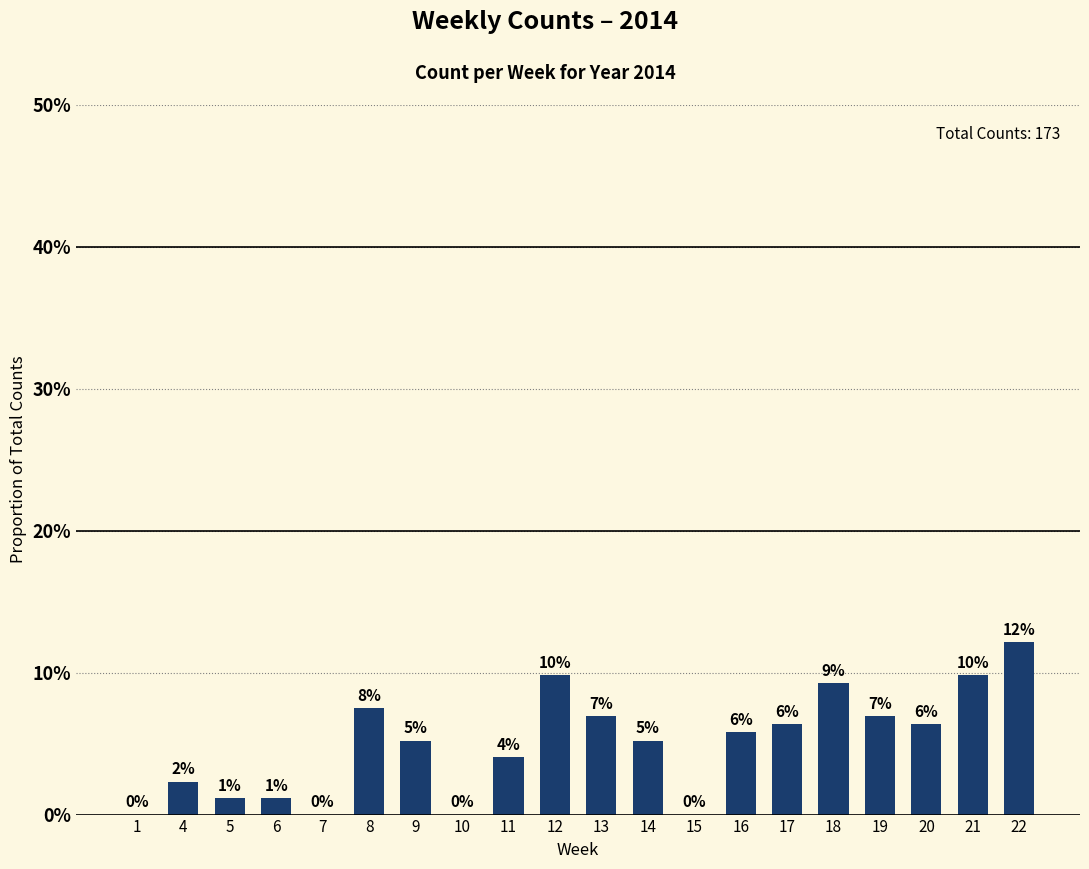

What is the difference between the maximum and minimum values?

0.1